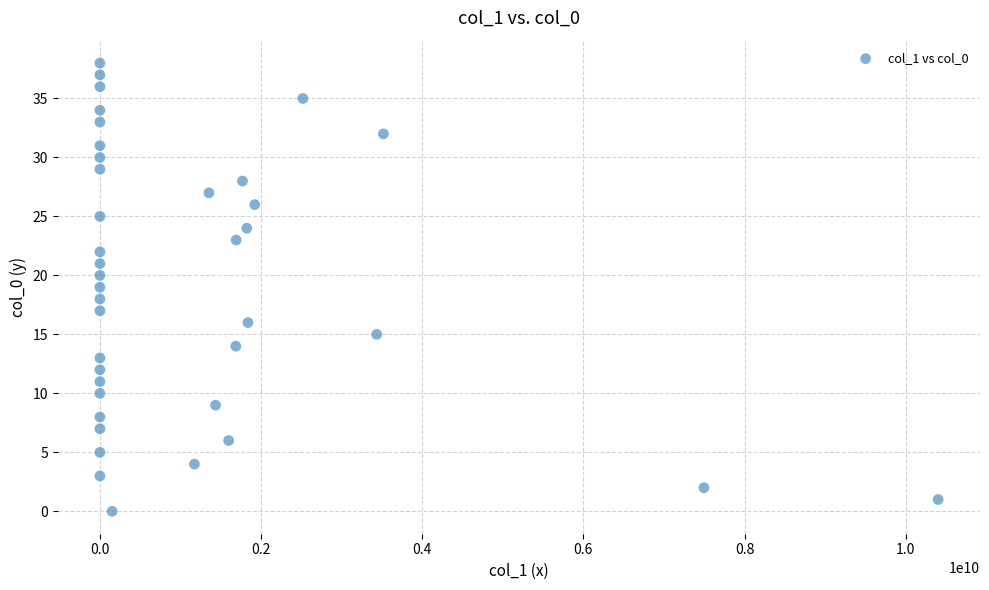

What is the range of Y values (max minus min)?

38